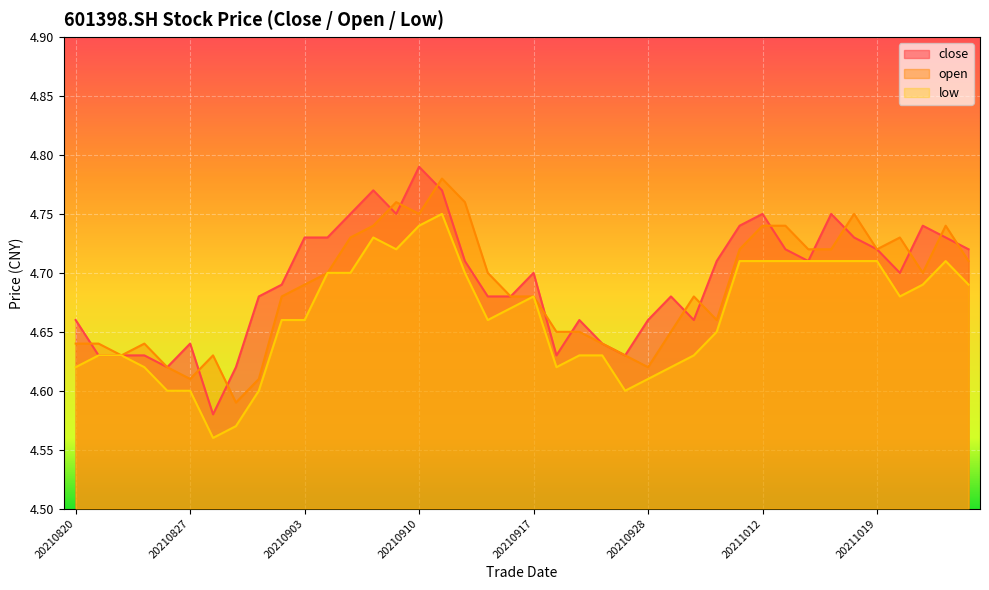

The low series shows 4.7 at 20210910. True or false?

True